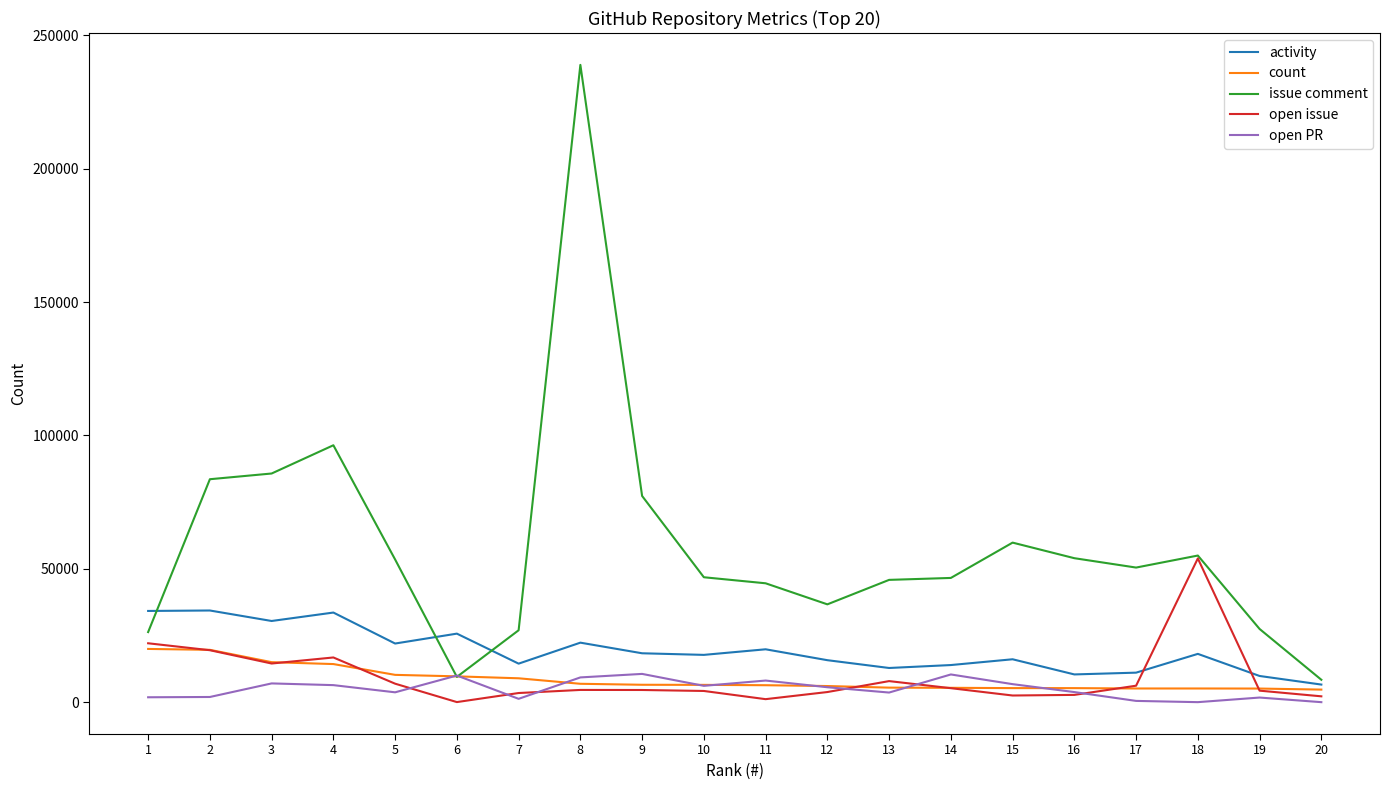

At which label is issue comment closest to 123671?

4